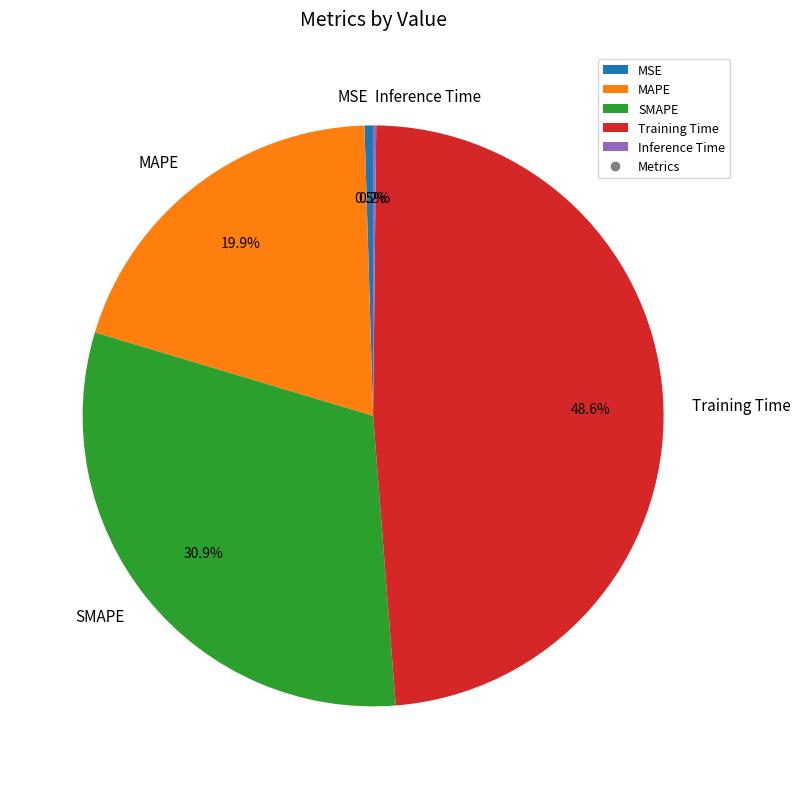

What is the largest slice in the pie chart?

Training Time